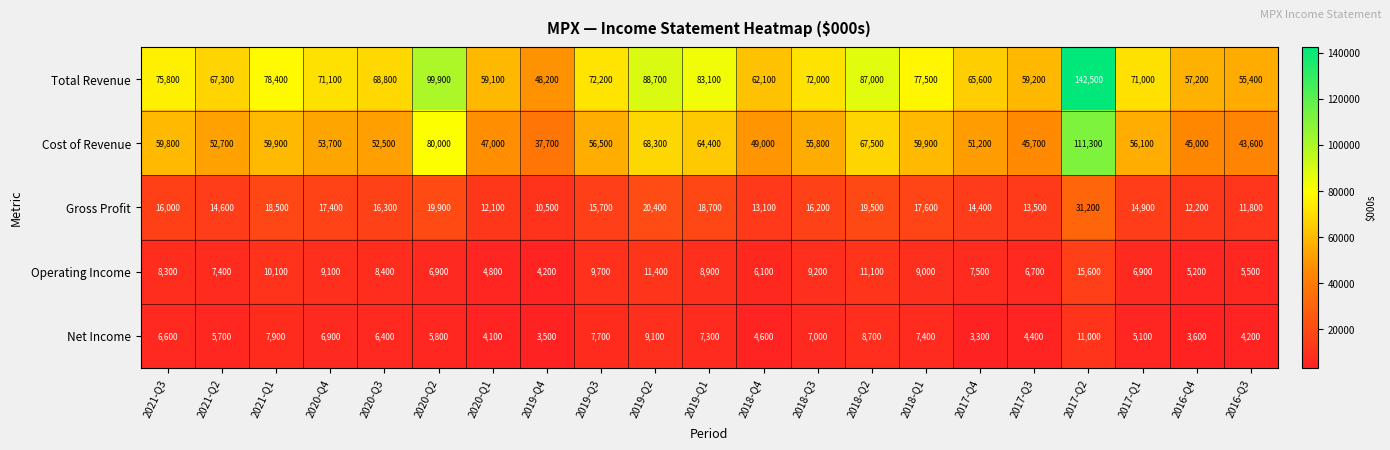

Is it true that Cost of Revenue equals 92029 at 2017-Q1?

False